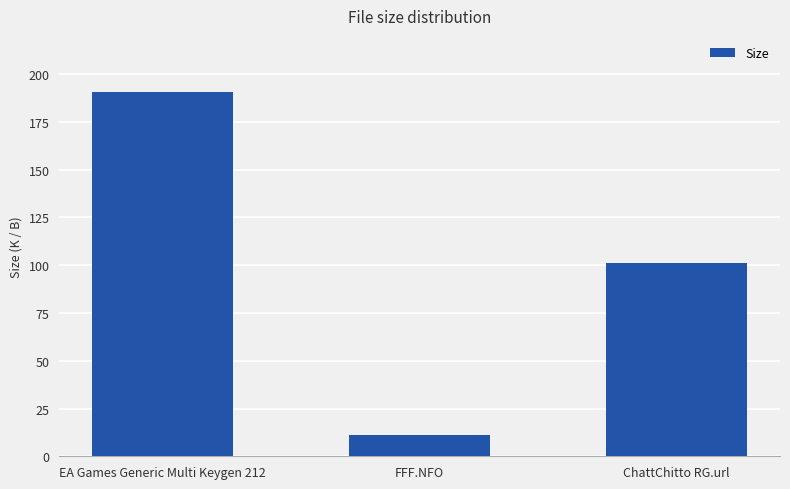

What is the value of the 1st bar from the left?

190.5